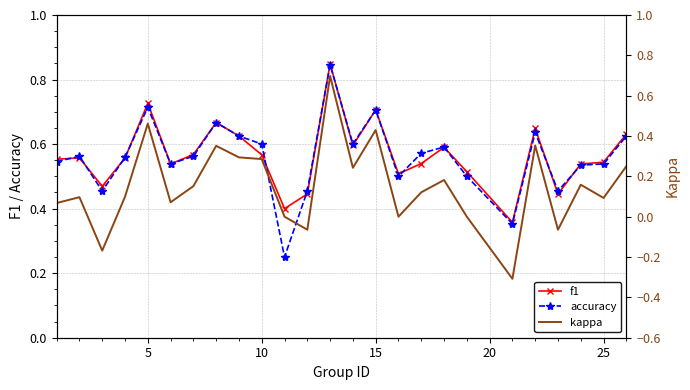

What is the sum of all f1 values?

14.1